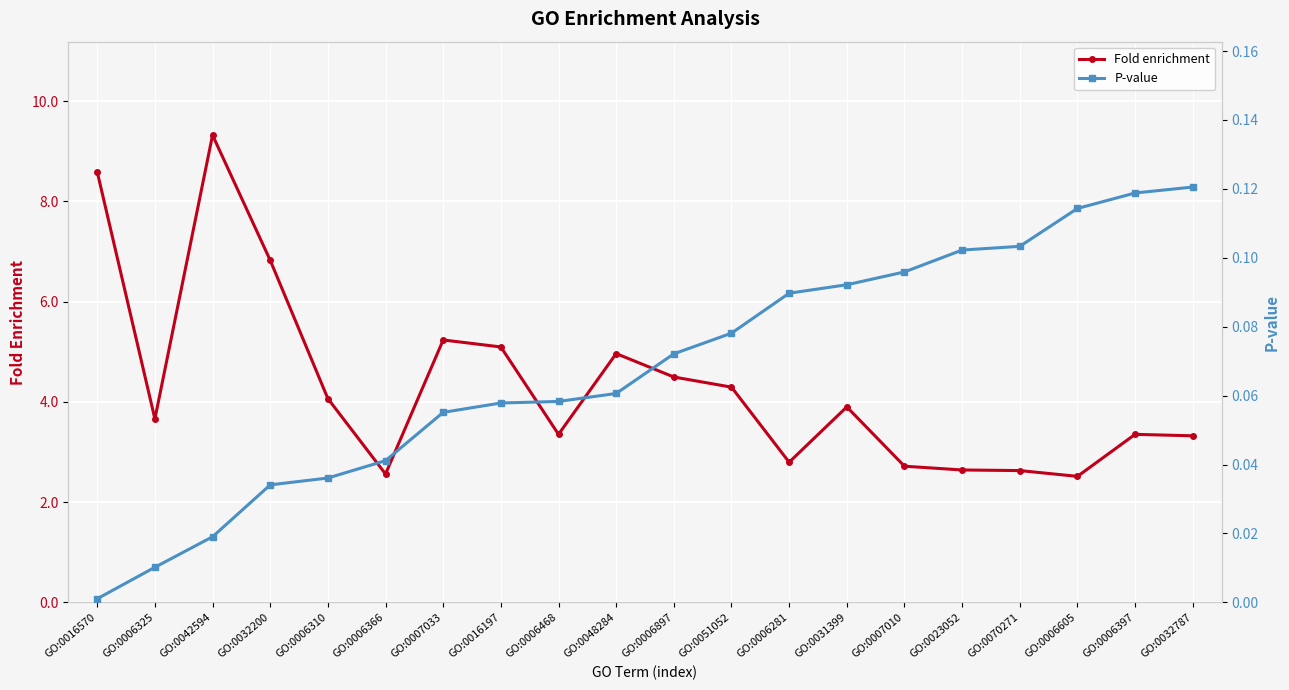

Where is the first local maximum for Fold enrichment?

GO:0042594